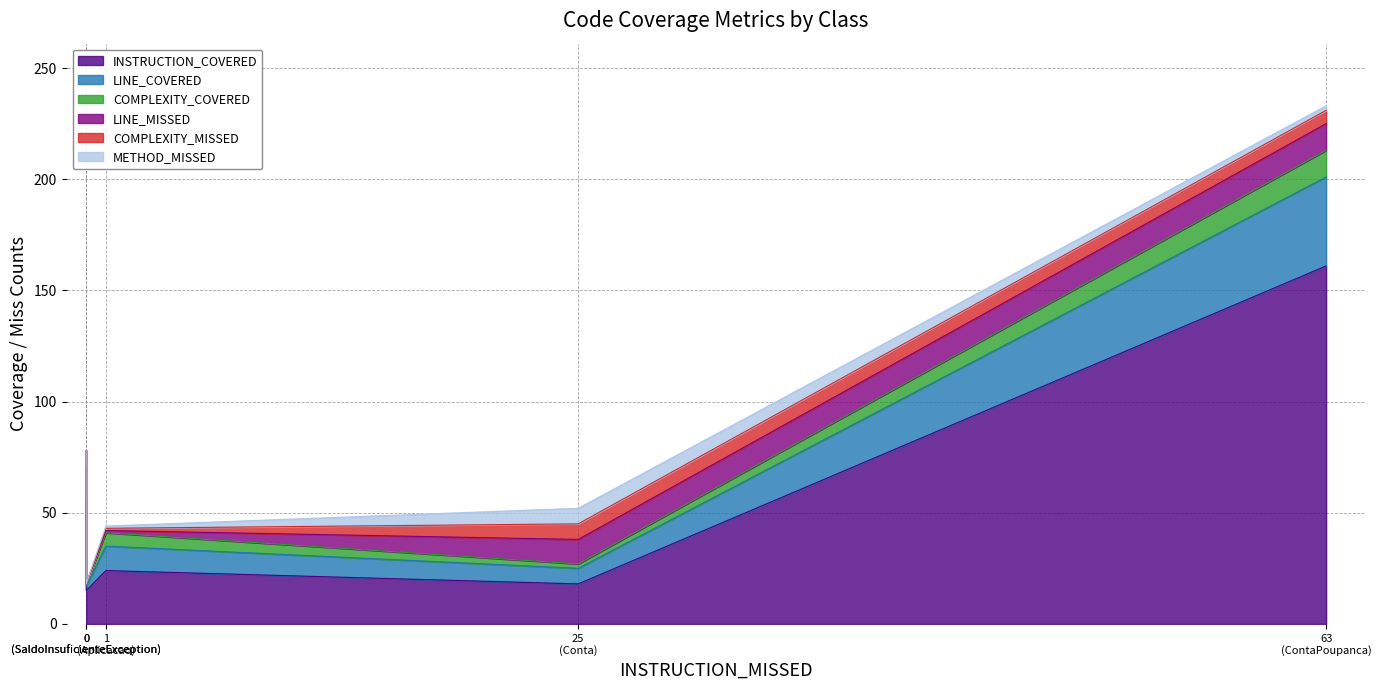

Does the chart have visible grid lines?

Yes